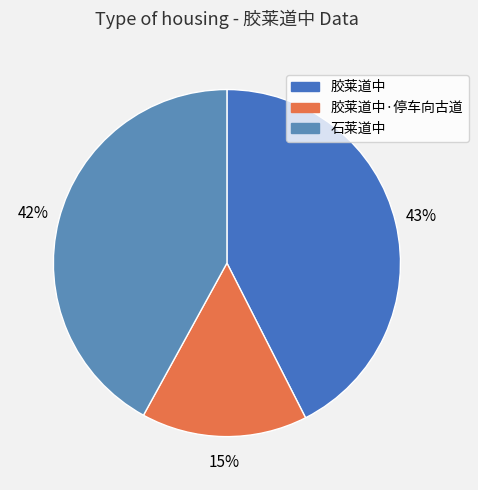

What is the largest slice in the pie chart?

胶莱道中